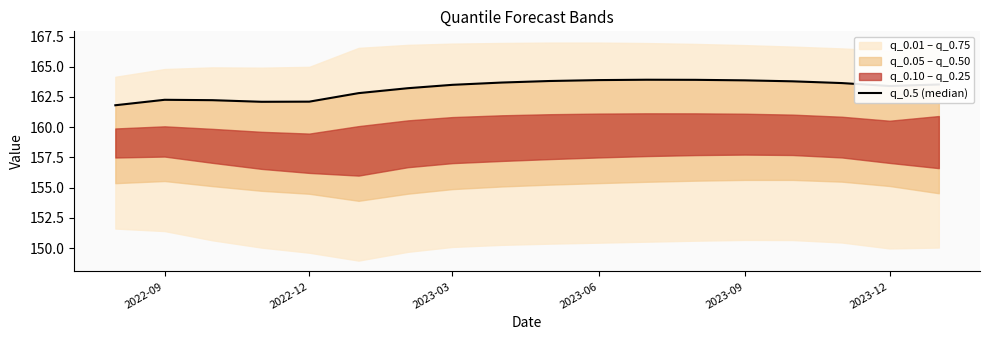

The value at 6 is 259.0. True or false?

False